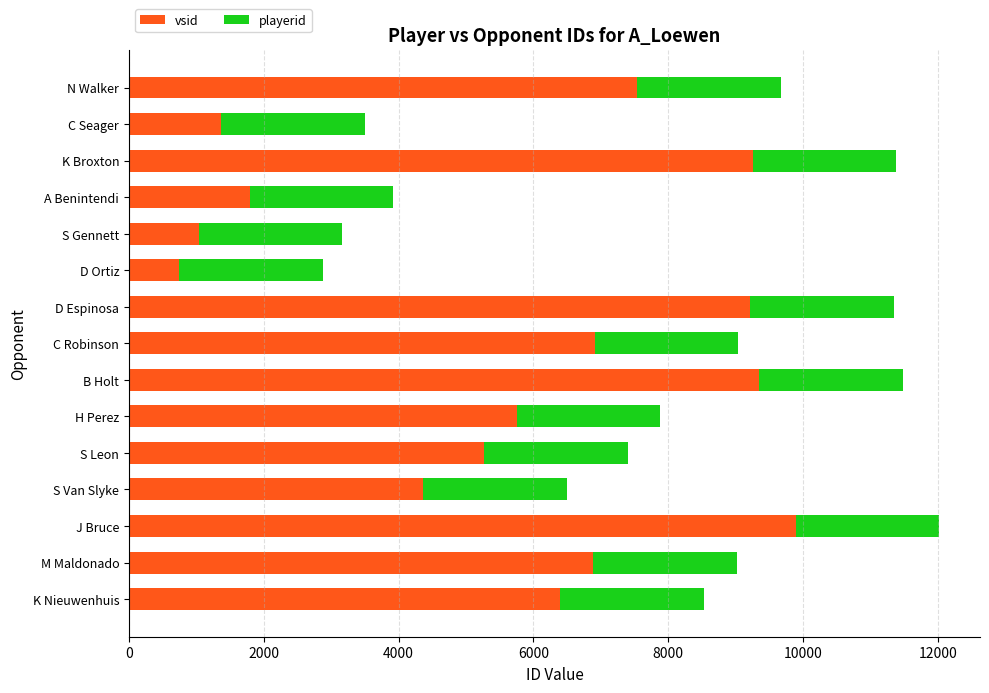

At which label does vsid reach its peak?

J Bruce